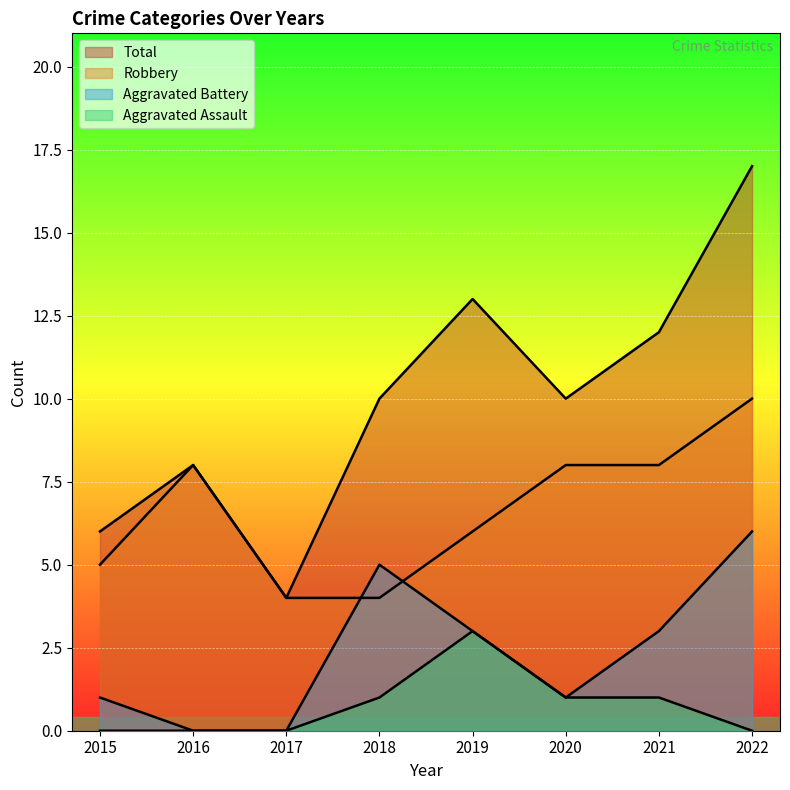

What is the value of the Aggravated Battery point at the 4th from the left?

5